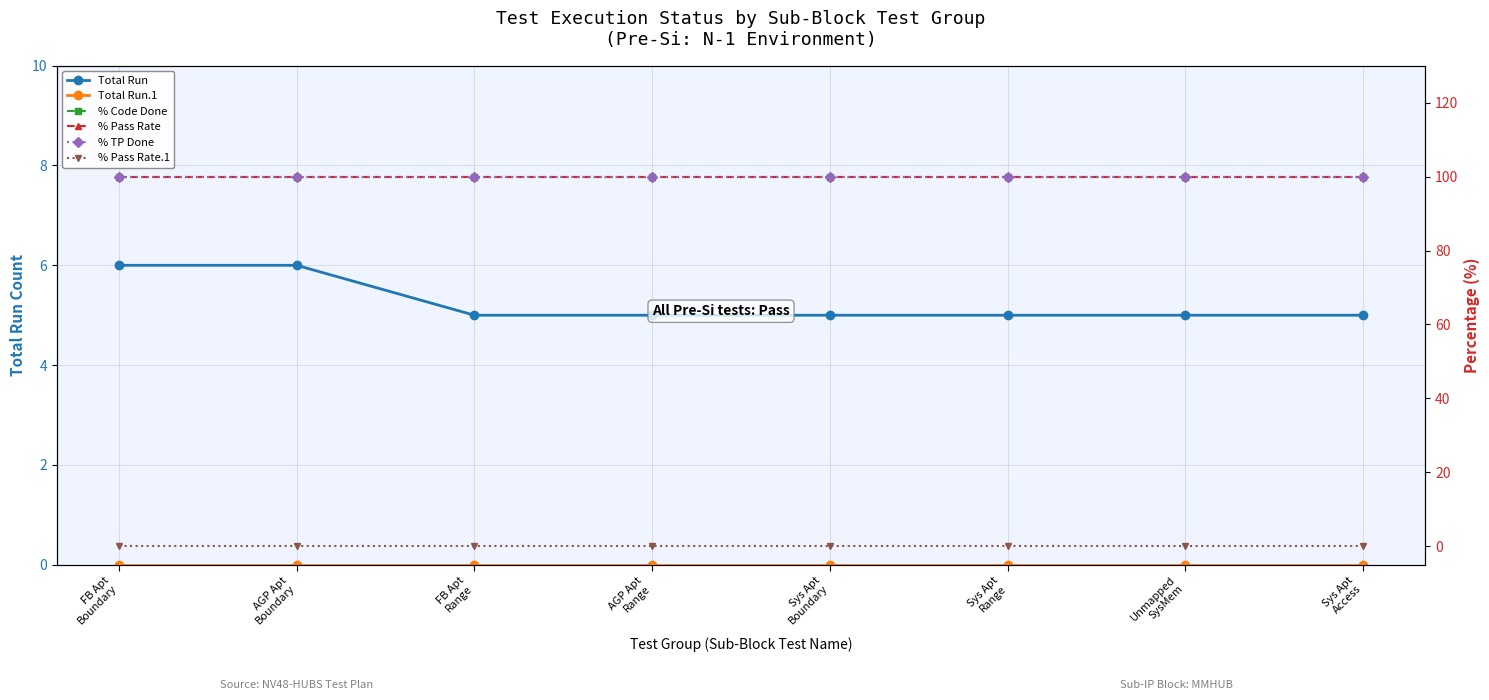

Reading right to left, what are all the values shown in this chart?

Total Run: 5	5	5	5	5	5	6	6
Total Run.1: 0	0	0	0	0	0	0	0
% Code Done: 100	100	100	100	100	100	100	100
% Pass Rate: 100	100	100	100	100	100	100	100
% TP Done: 100	100	100	100	100	100	100	100
% Pass Rate.1: 0	0	0	0	0	0	0	0